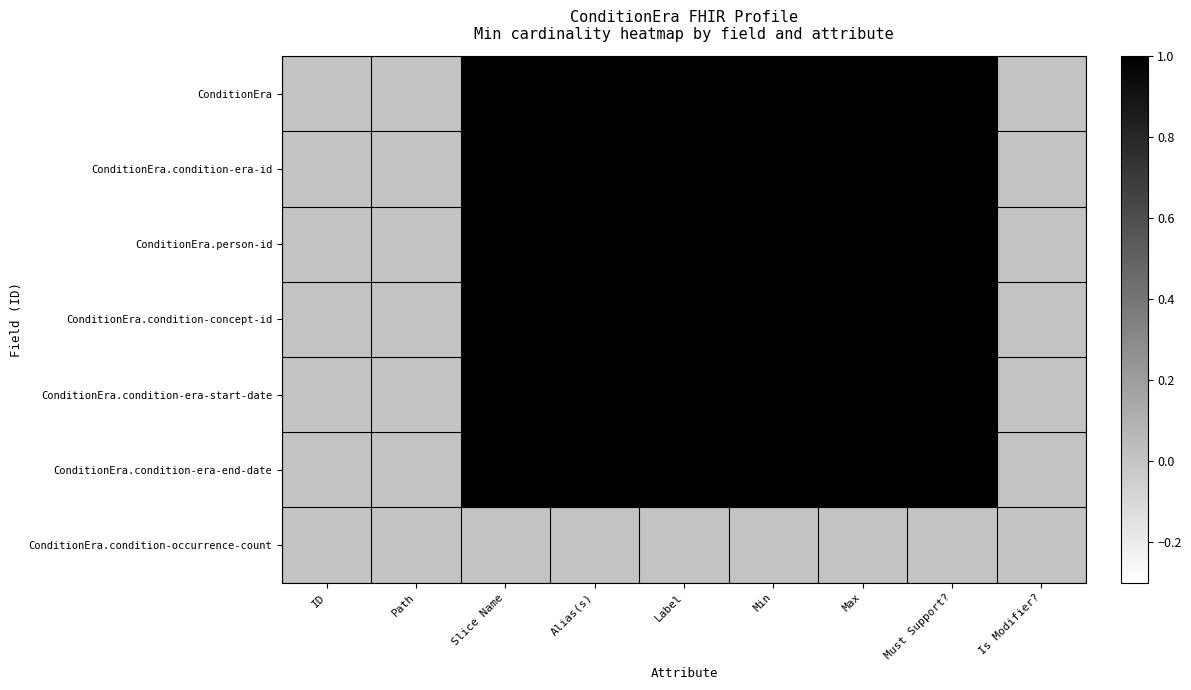

Reading right to left, transcribe all the data shown in this chart.

ConditionEra: Is Modifier?=0	Must Support?=1	Max=1	Min=1	Label=1	Alias(s)=1	Slice Name=1	Path=0	ID=0
ConditionEra.condition-era-id: Is Modifier?=0	Must Support?=1	Max=1	Min=1	Label=1	Alias(s)=1	Slice Name=1	Path=0	ID=0
ConditionEra.person-id: Is Modifier?=0	Must Support?=1	Max=1	Min=1	Label=1	Alias(s)=1	Slice Name=1	Path=0	ID=0
ConditionEra.condition-concept-id: Is Modifier?=0	Must Support?=1	Max=1	Min=1	Label=1	Alias(s)=1	Slice Name=1	Path=0	ID=0
ConditionEra.condition-era-start-date: Is Modifier?=0	Must Support?=1	Max=1	Min=1	Label=1	Alias(s)=1	Slice Name=1	Path=0	ID=0
ConditionEra.condition-era-end-date: Is Modifier?=0	Must Support?=1	Max=1	Min=1	Label=1	Alias(s)=1	Slice Name=1	Path=0	ID=0
ConditionEra.condition-occurrence-count: Is Modifier?=0	Must Support?=0	Max=0	Min=0	Label=0	Alias(s)=0	Slice Name=0	Path=0	ID=0